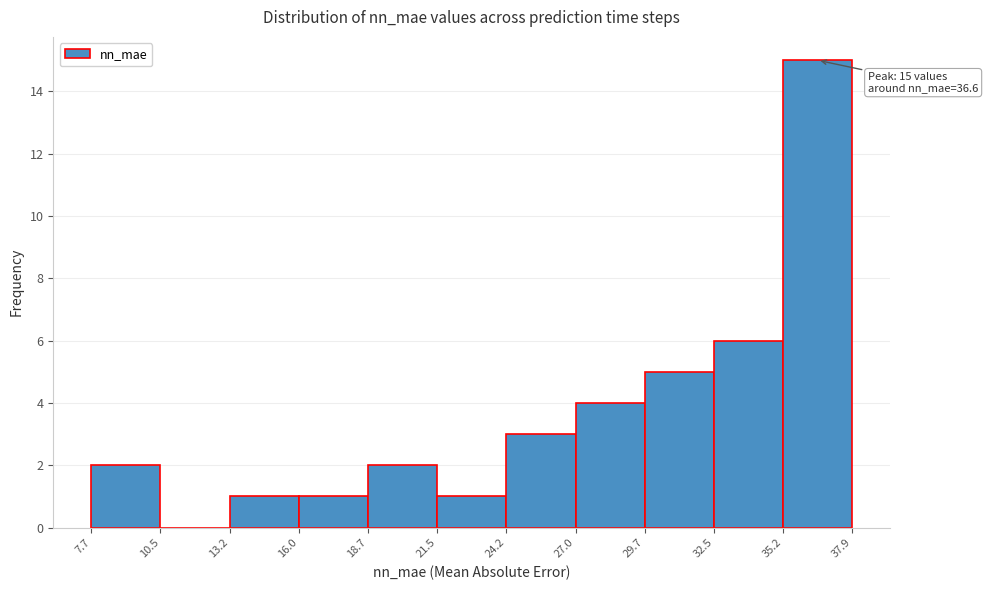

Which range on the x-axis has the tallest bar?

35.2 to 37.9